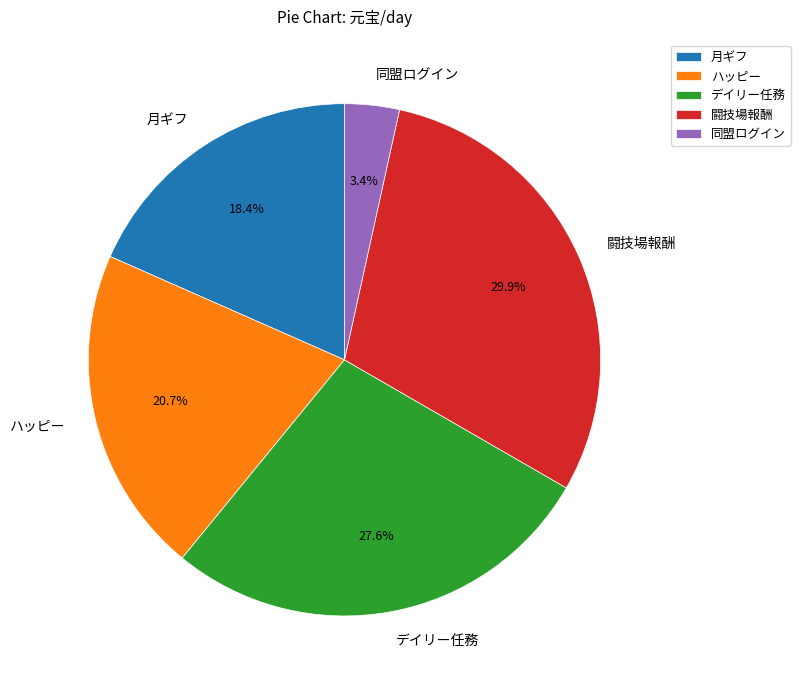

Which category has the smallest portion of the pie?

同盟ログイン